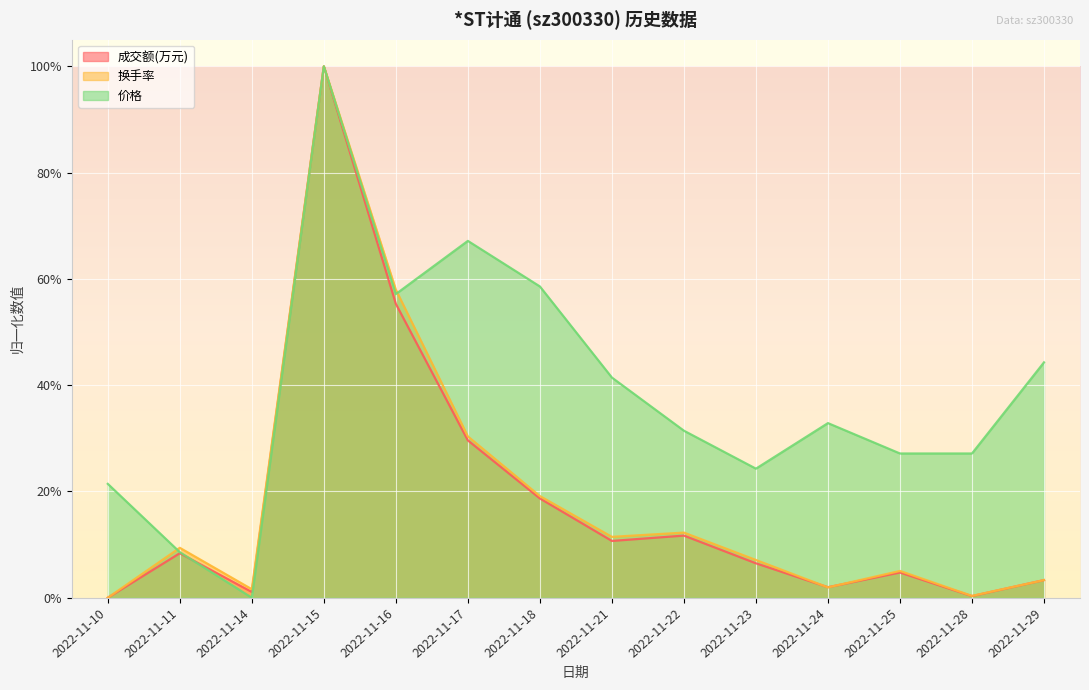

Count the number of categories in the chart.

14